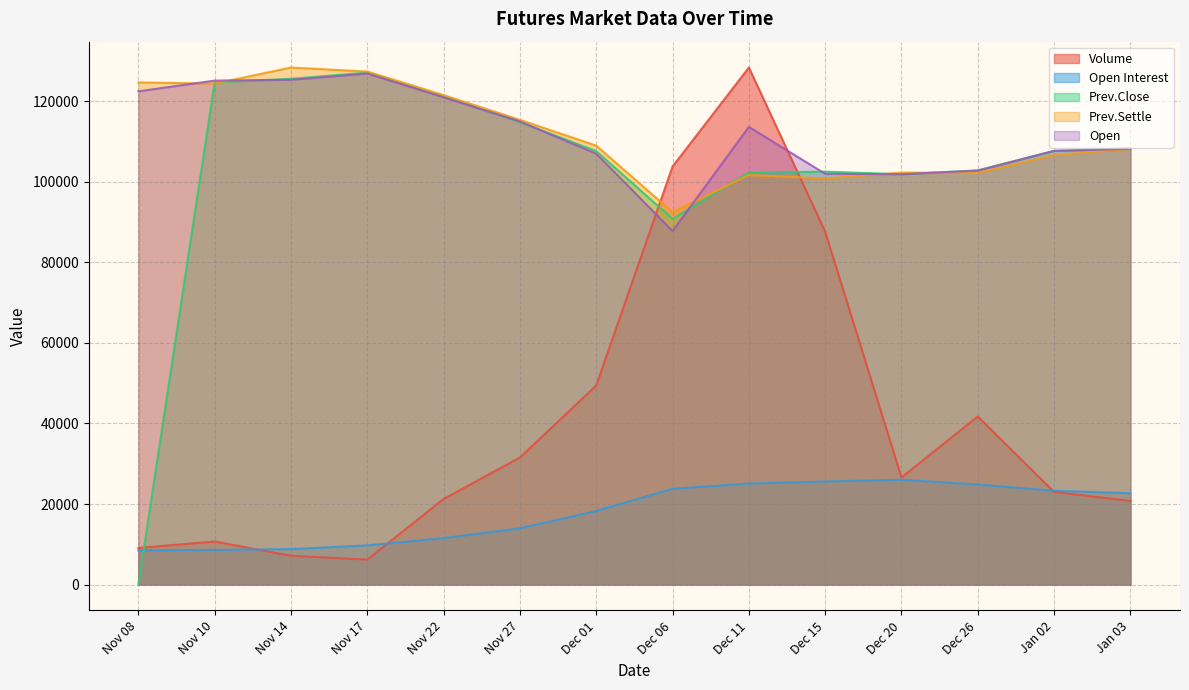

How many intersections are there between Volume and Prev.Settle?

2